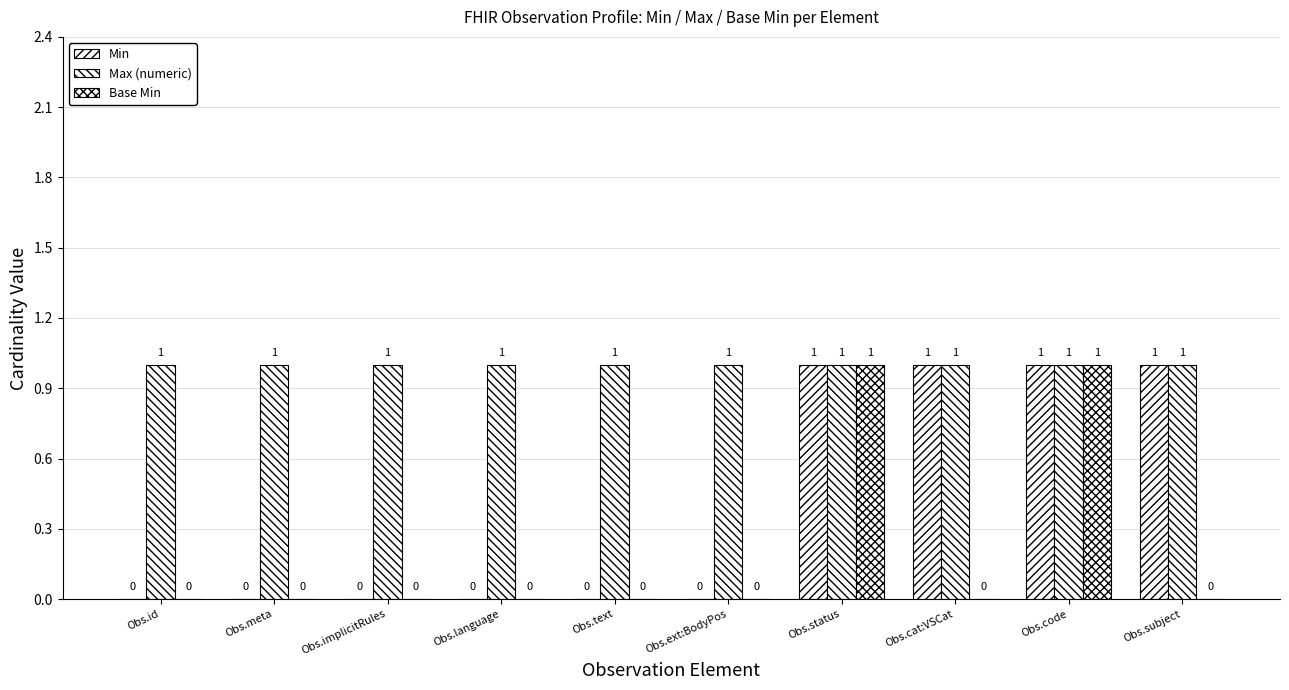

What position from the left is Obs.implicitRules?

3